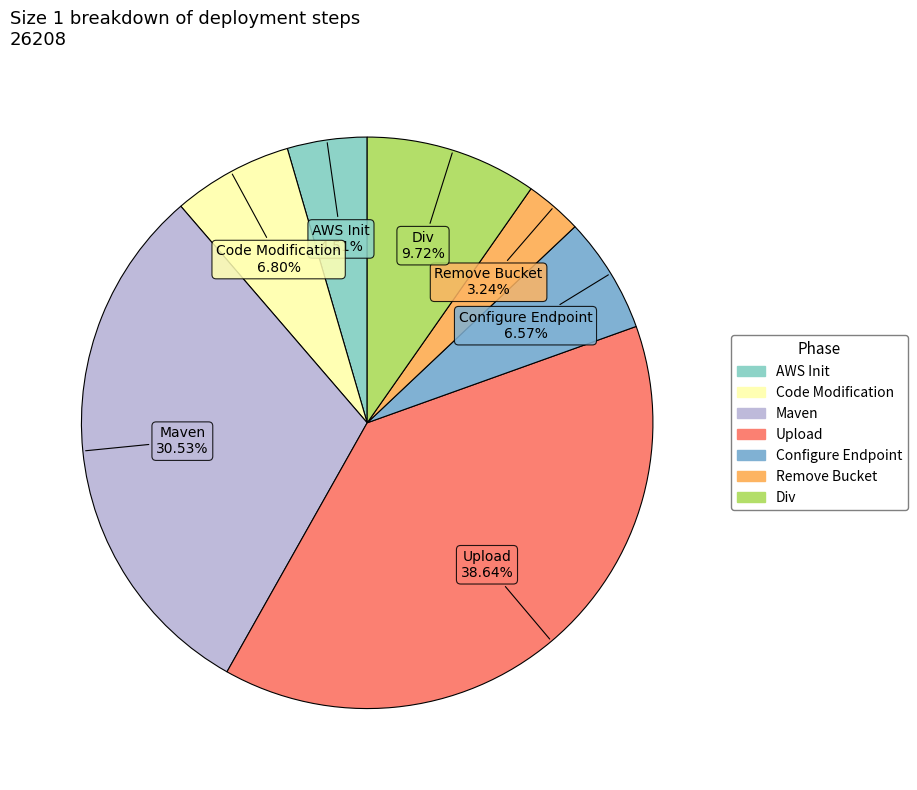

To the nearest percent, what is the average slice percentage?

14%